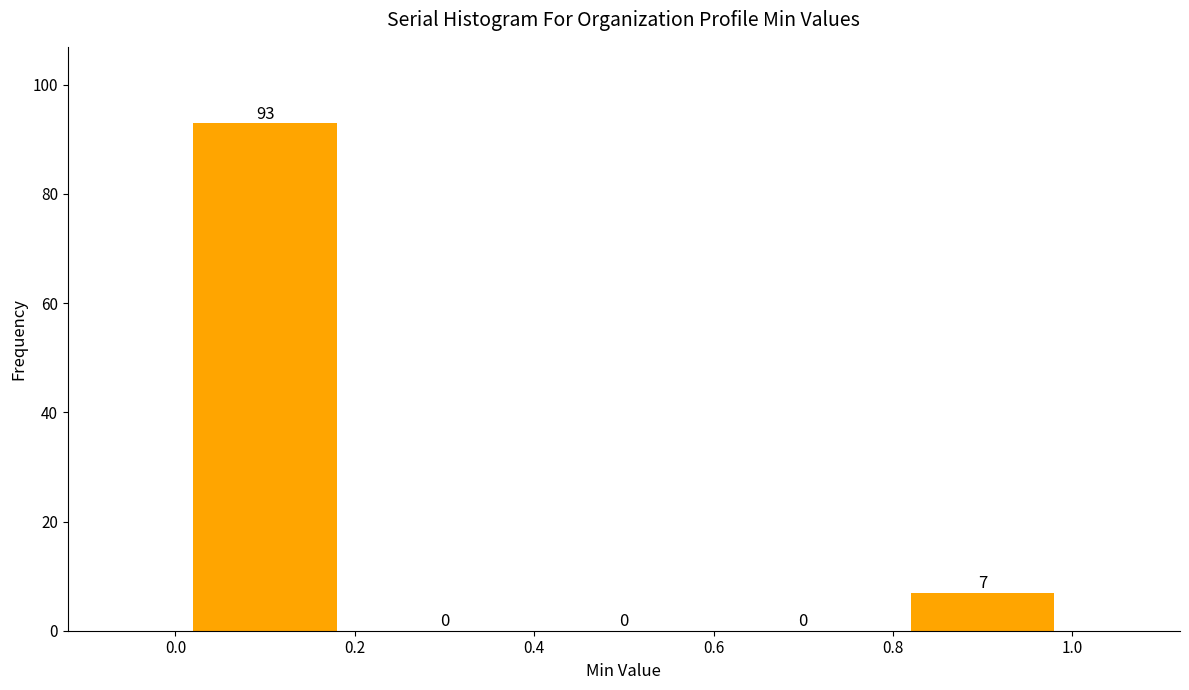

What is the height of the bar covering 0.8 to 1.0 on the x-axis?

7